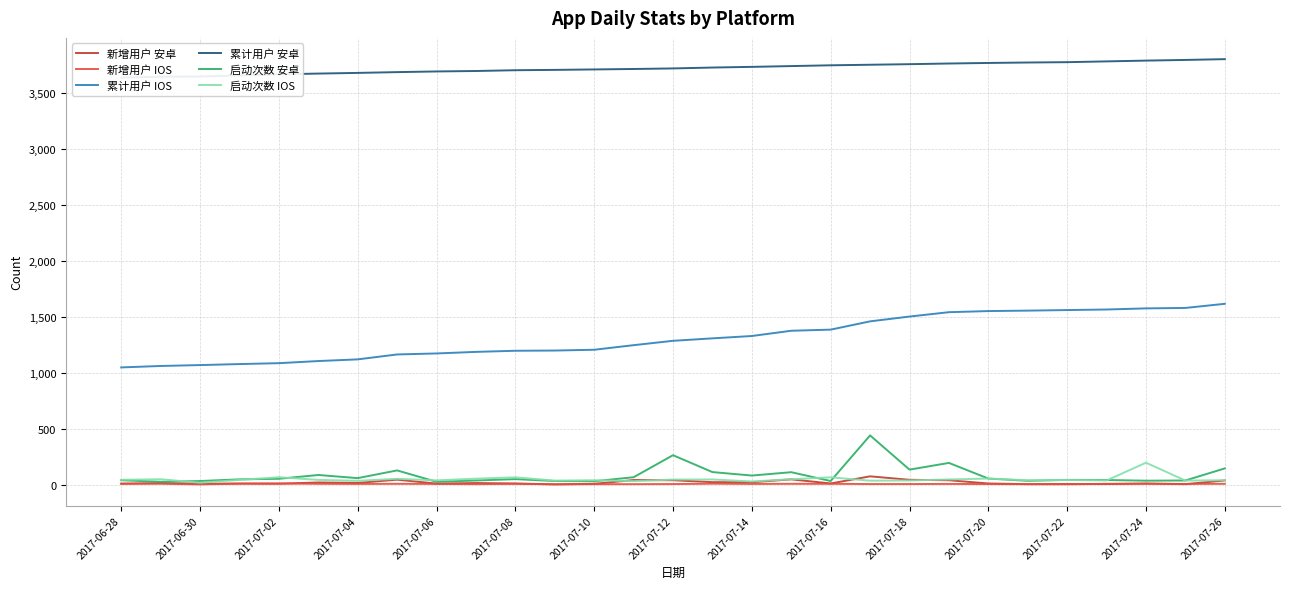

What is the value of the 新增用户 IOS point at the 26th from the left?

7